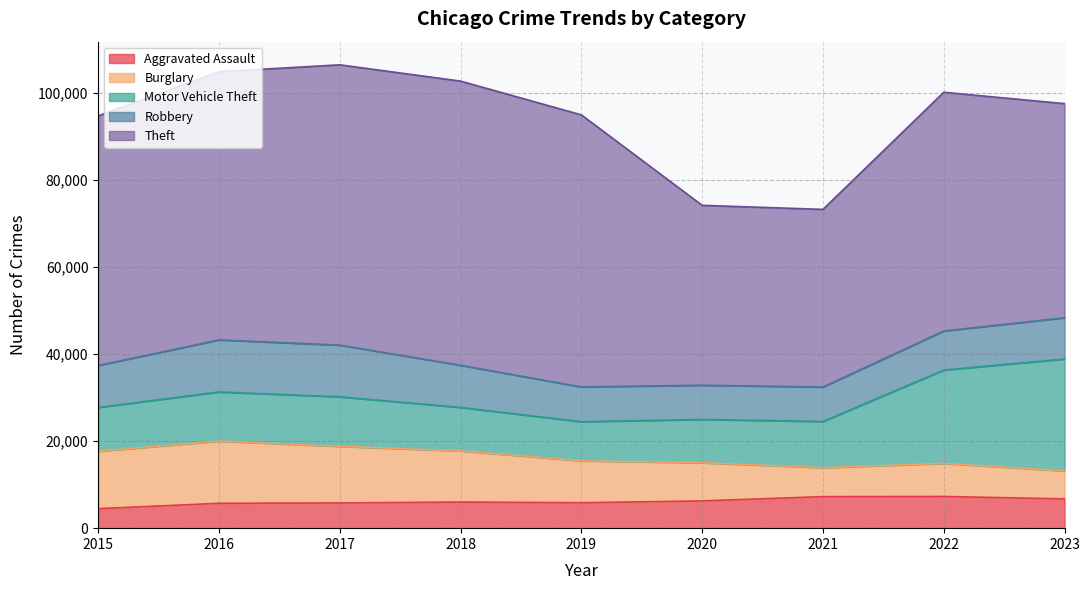

What is the value of the Robbery point at the 1st from the left?

9638